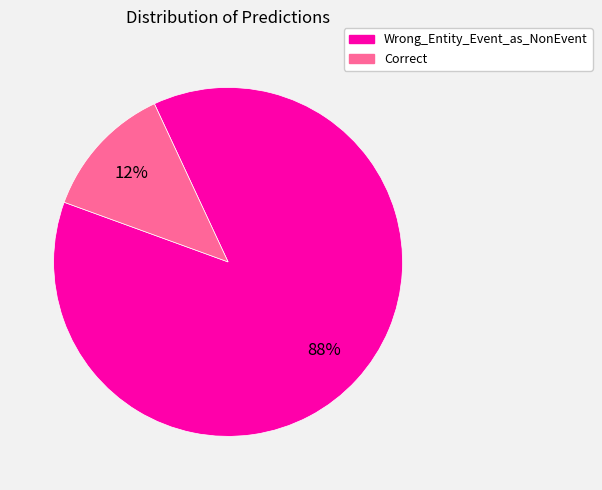

Do Correct and Wrong_Entity_Event_as_NonEvent together represent more than half of the pie?

Yes